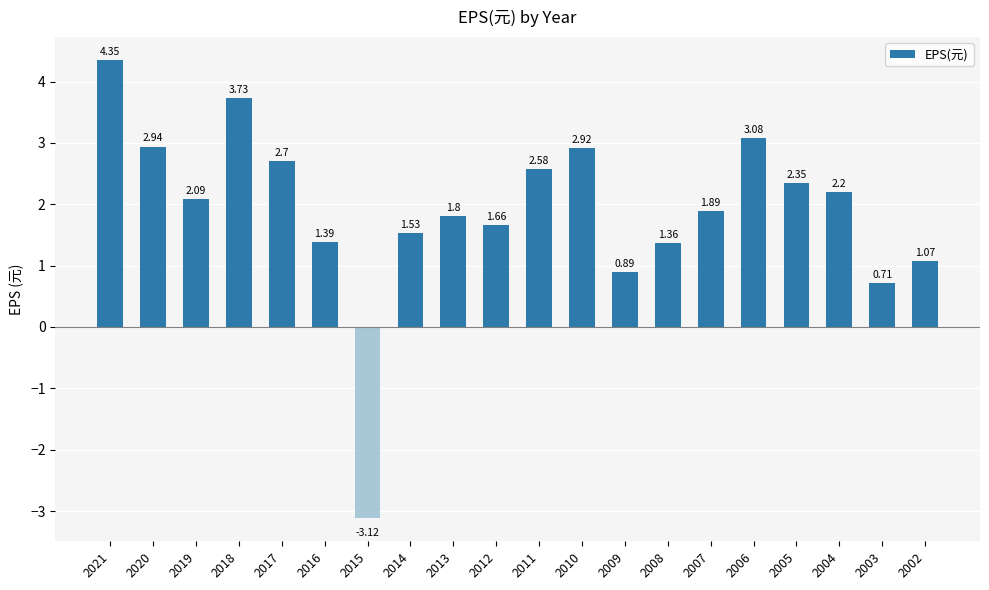

Which has a higher value, 2002 or 2014?

2014